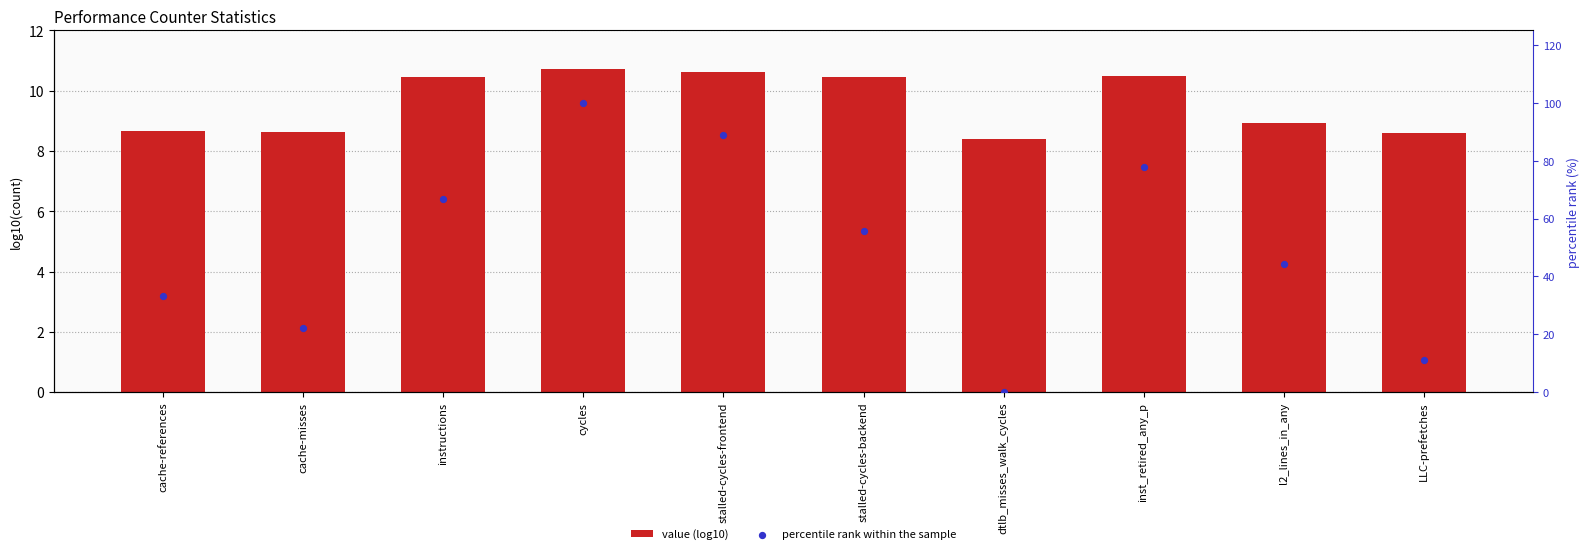

Which series reaches the minimum Y coordinate?

percentile rank within the sample